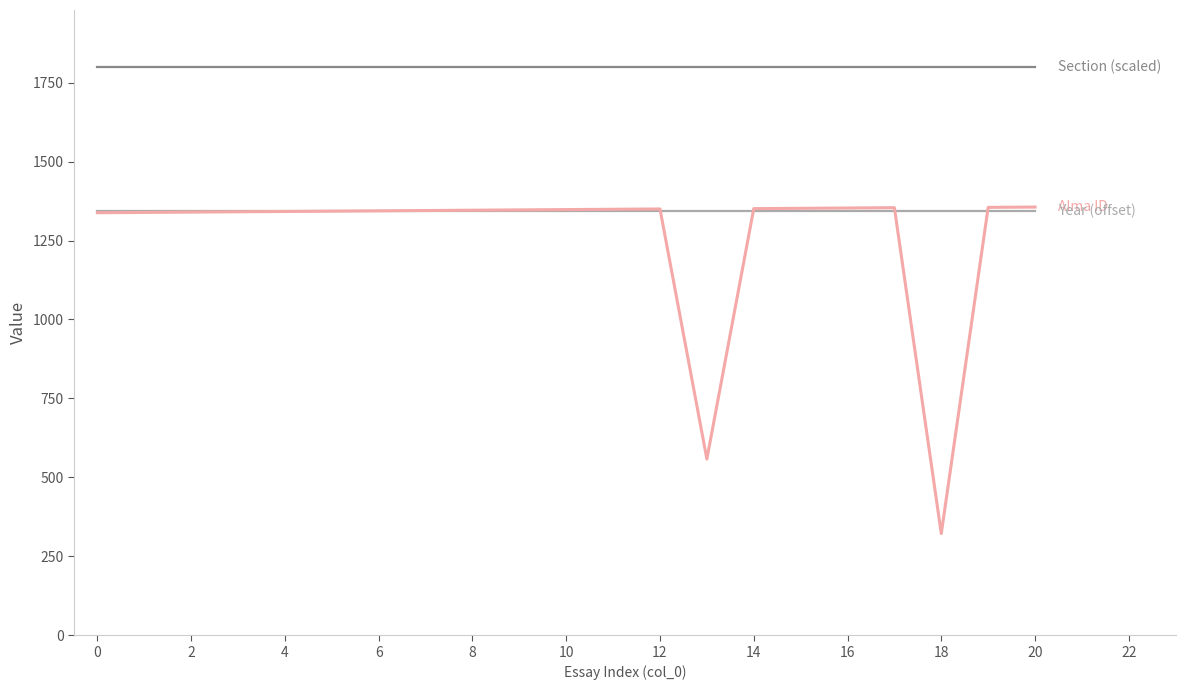

What is the greatest value displayed?

1800